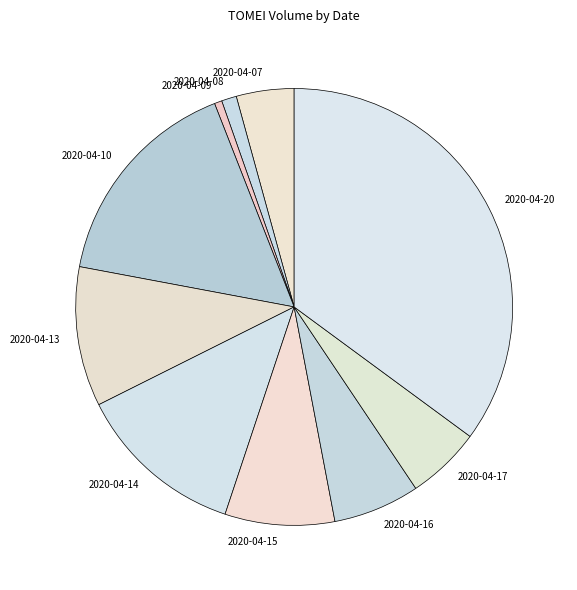

Combined, do 2020-04-13 and 2020-04-17 account for over 50%?

No